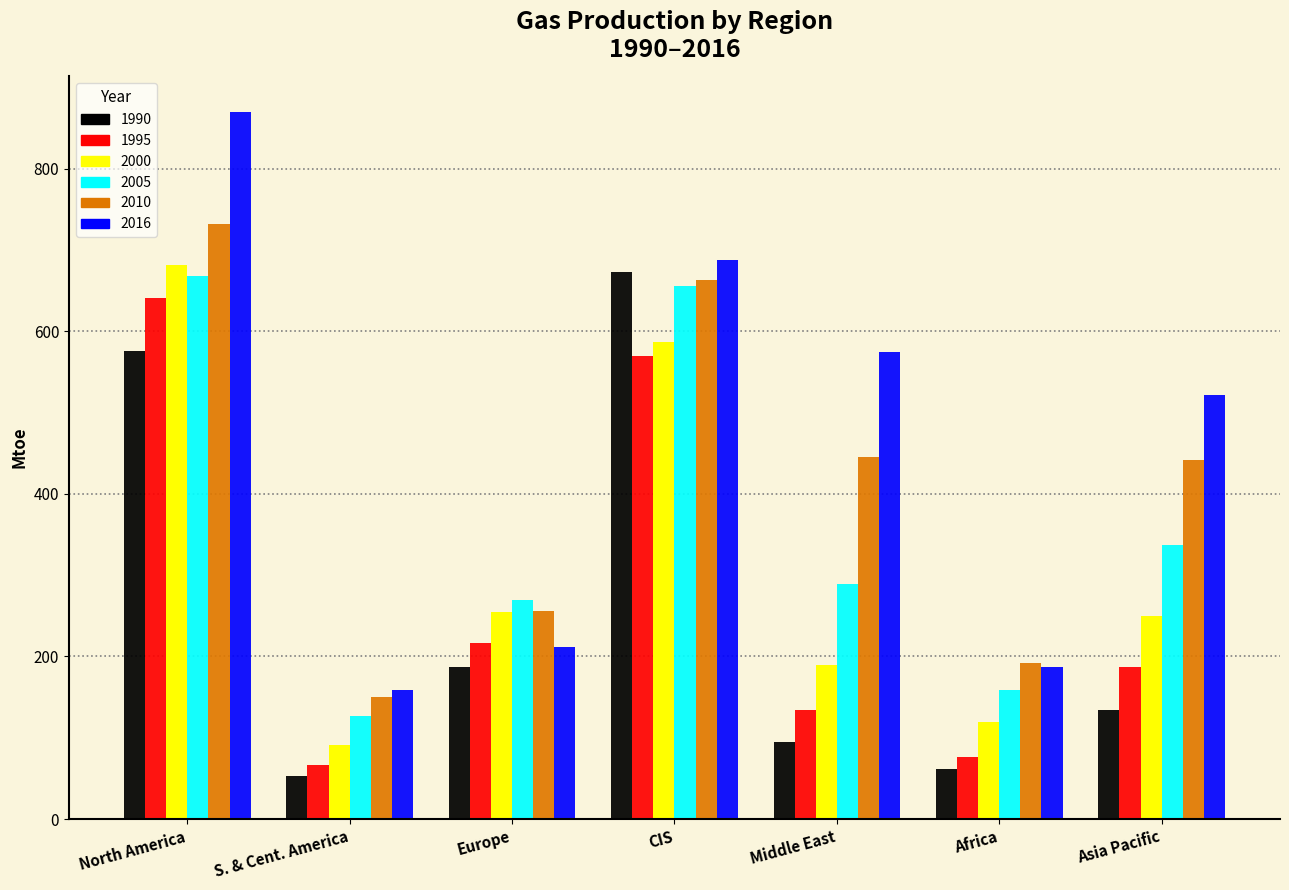

Which series has the largest total across all categories?

2016